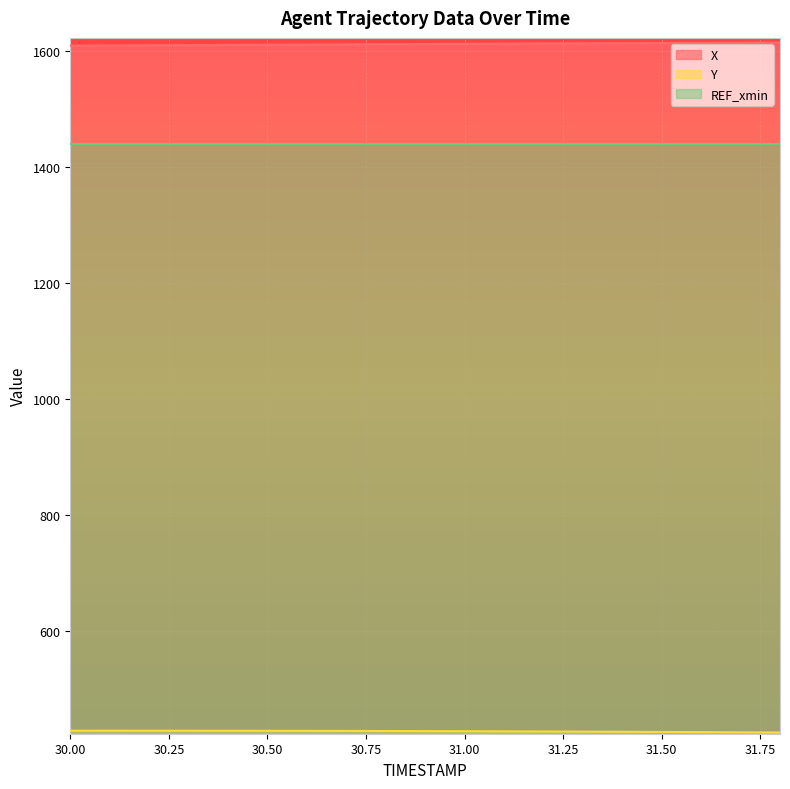

In Y, how many points are higher than both neighbors (excluding endpoints)?

1